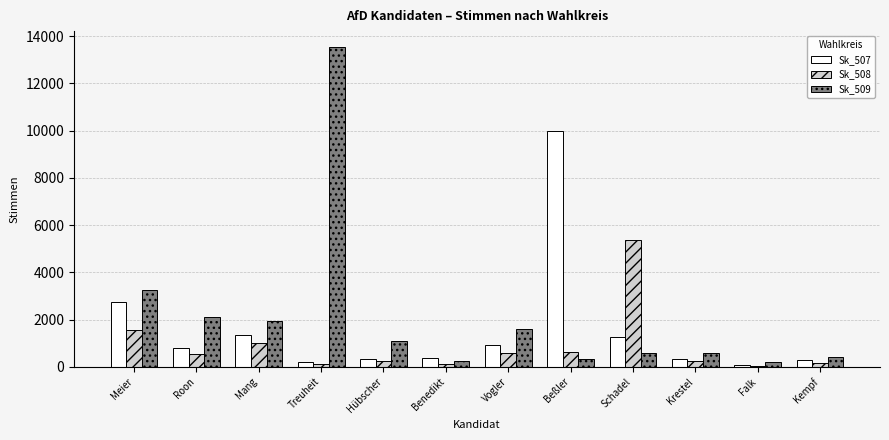

The Sk_507 series shows 9972 at Beßler. True or false?

True